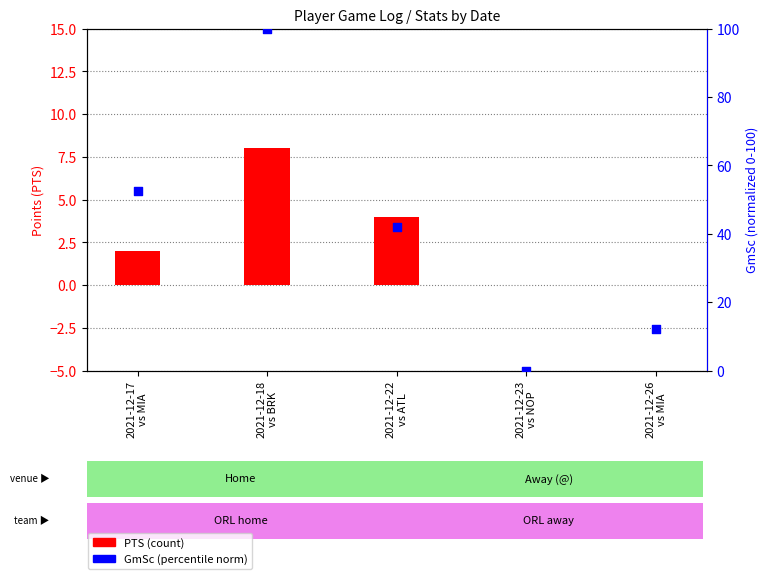

Which series contains the highest Y value?

GmSc (norm)